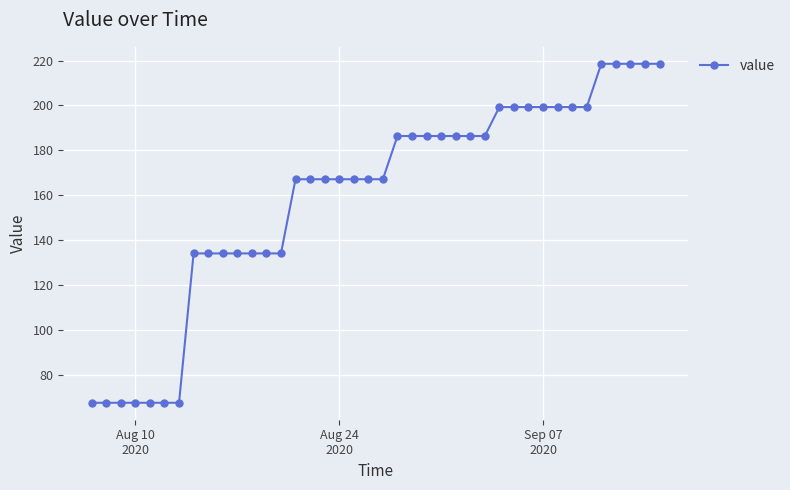

What is the value of the 2nd point from the left?

67.6